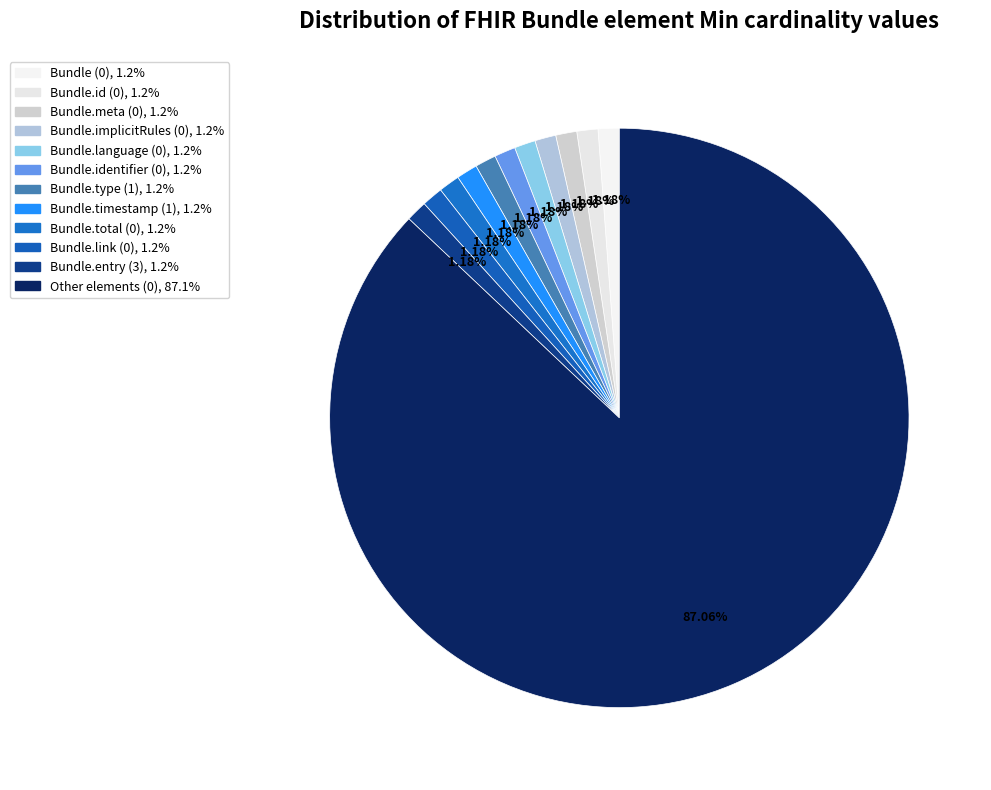

True or false: Bundle.meta (0) accounts for 1% of the total.

True